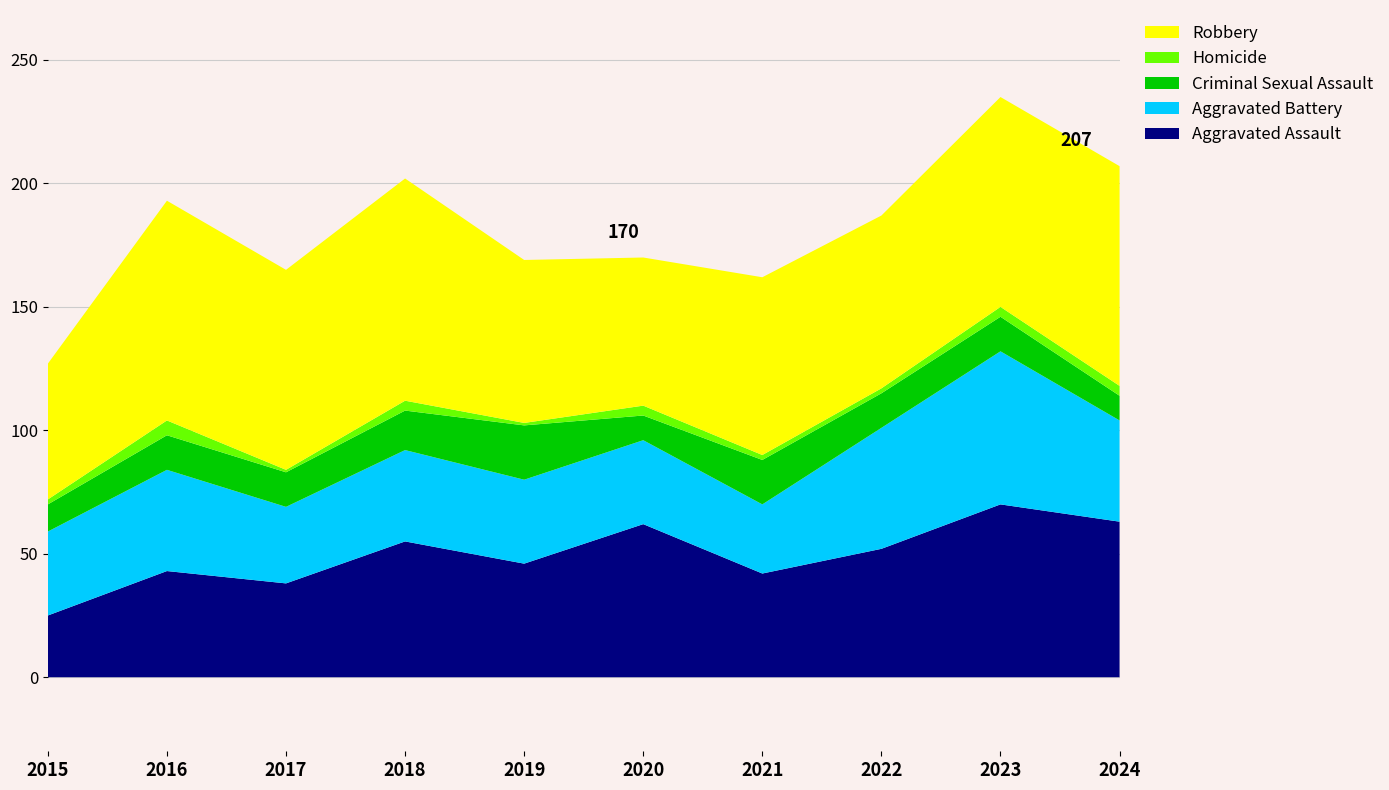

Reading left to right, list all the values displayed in this chart.

Aggravated Assault: 2015=25	2016=43	2017=38	2018=55	2019=46	2020=62	2021=42	2022=52	2023=70	2024=63
Aggravated Battery: 2015=34	2016=41	2017=31	2018=37	2019=34	2020=34	2021=28	2022=49	2023=62	2024=41
Criminal Sexual Assault: 2015=11	2016=14	2017=14	2018=16	2019=22	2020=10	2021=18	2022=14	2023=14	2024=10
Homicide: 2015=2	2016=6	2017=1	2018=4	2019=1	2020=4	2021=2	2022=2	2023=4	2024=4
Robbery: 2015=55	2016=89	2017=81	2018=90	2019=66	2020=60	2021=72	2022=70	2023=85	2024=89